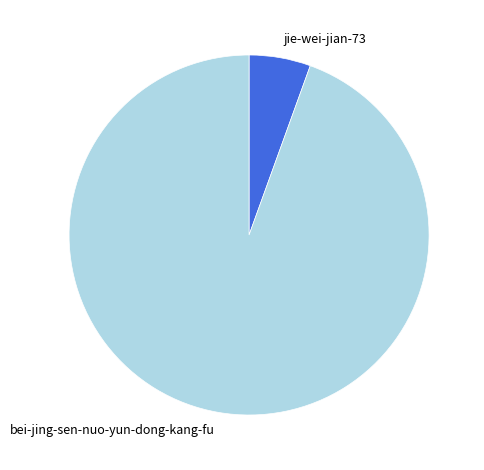

Does bei-jing-sen-nuo-yun-dong-kang-fu represent more than half of the total?

Yes